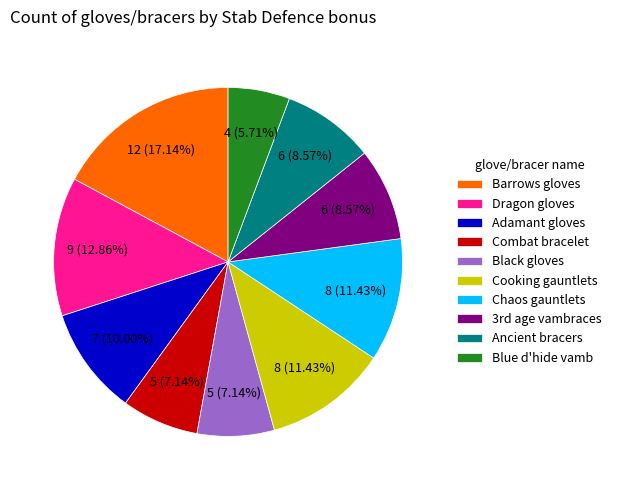

The Barrows gloves slice represents 30% of the pie. True or false?

False